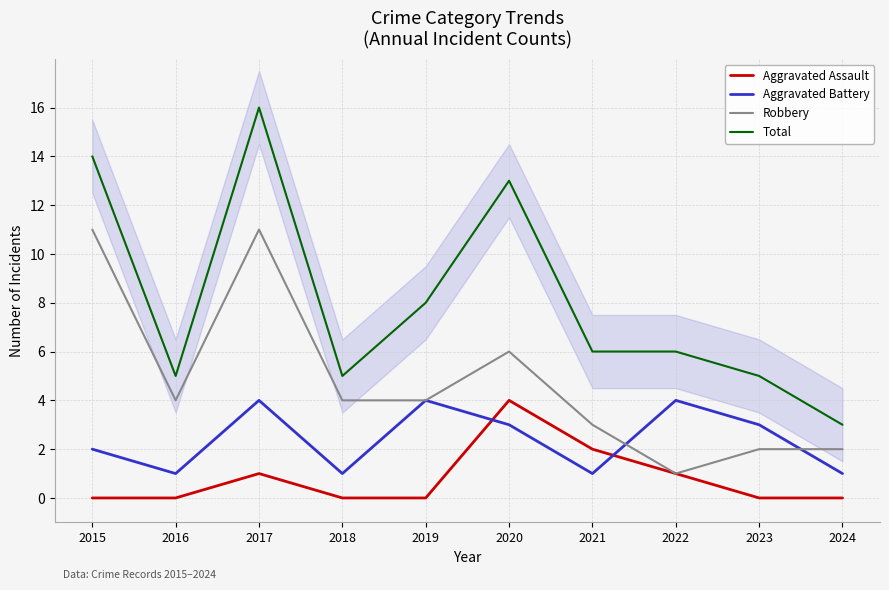

Is it true that Robbery equals 2 at 2022?

False